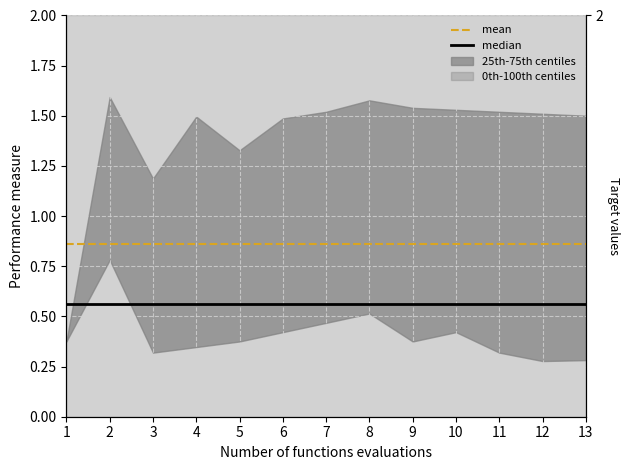

What value does the mean series have at 1?

0.9